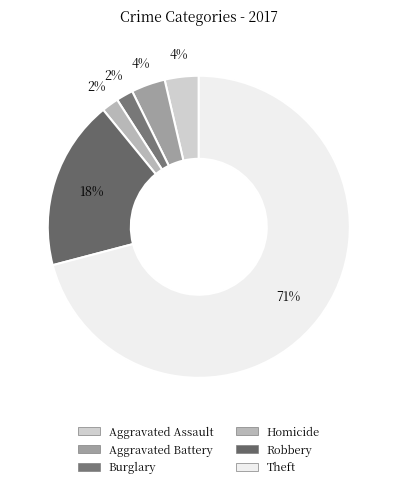

How many segments does this pie chart have?

6